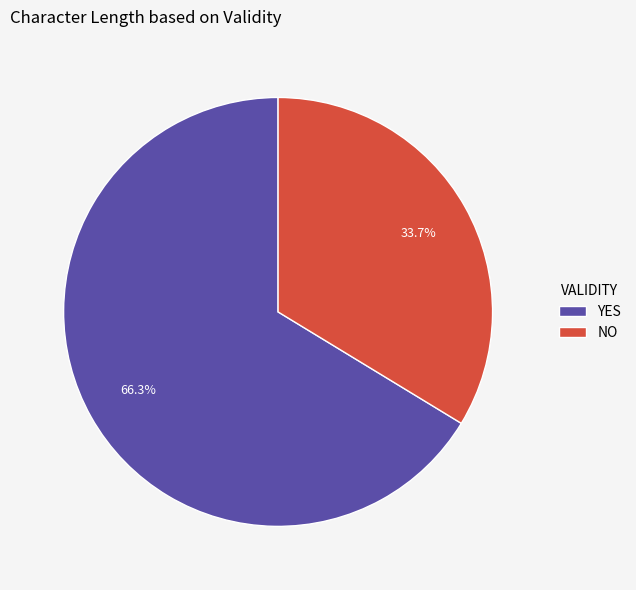

How much of the chart is everything except NO?

66.3%